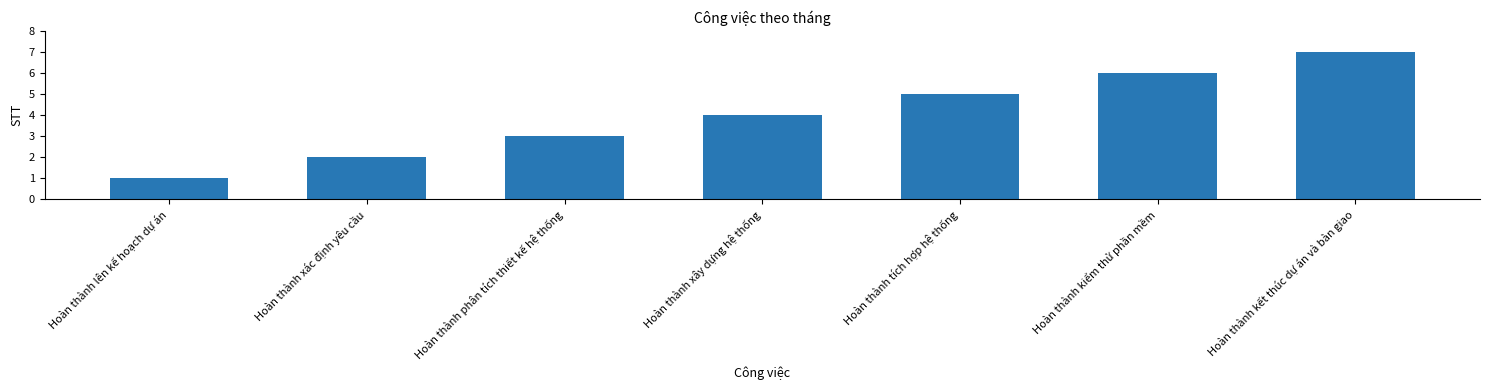

Reading right to left, list all the values displayed in this chart.

7	6	5	4	3	2	1